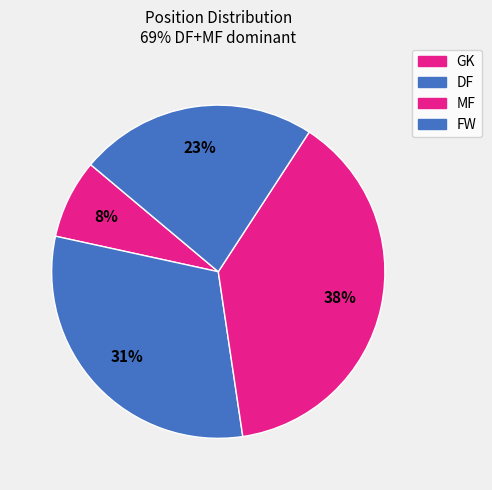

What is the smallest slice in the pie chart?

GK